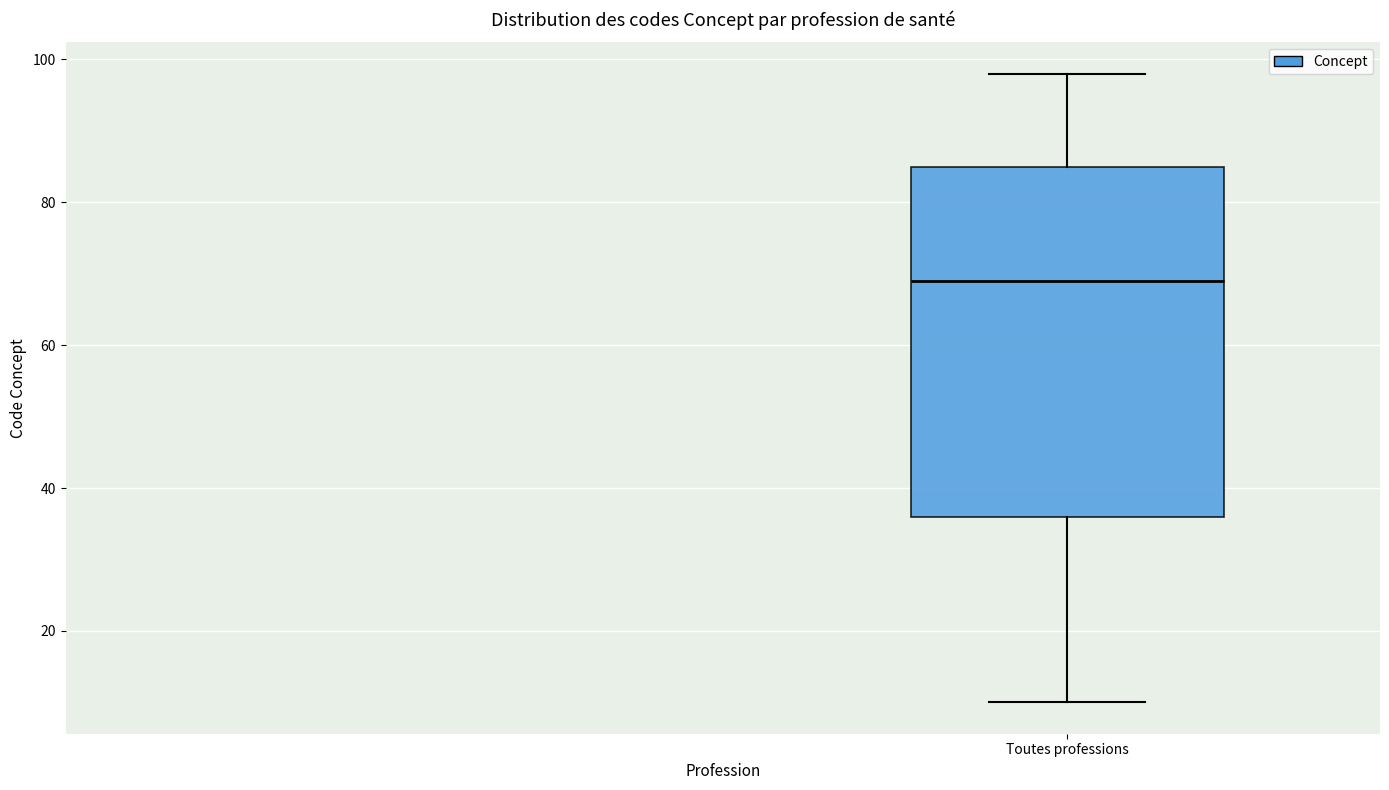

Where does the median line of the box for Toutes professions sit on the y-axis? The values are not printed on the chart, so give them approximately, as read against the axis.

70